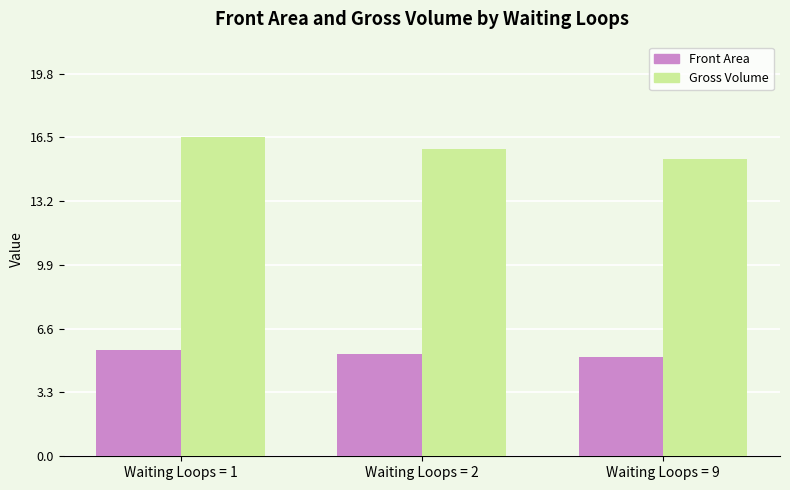

Which series has the largest total across all categories?

Gross Volume